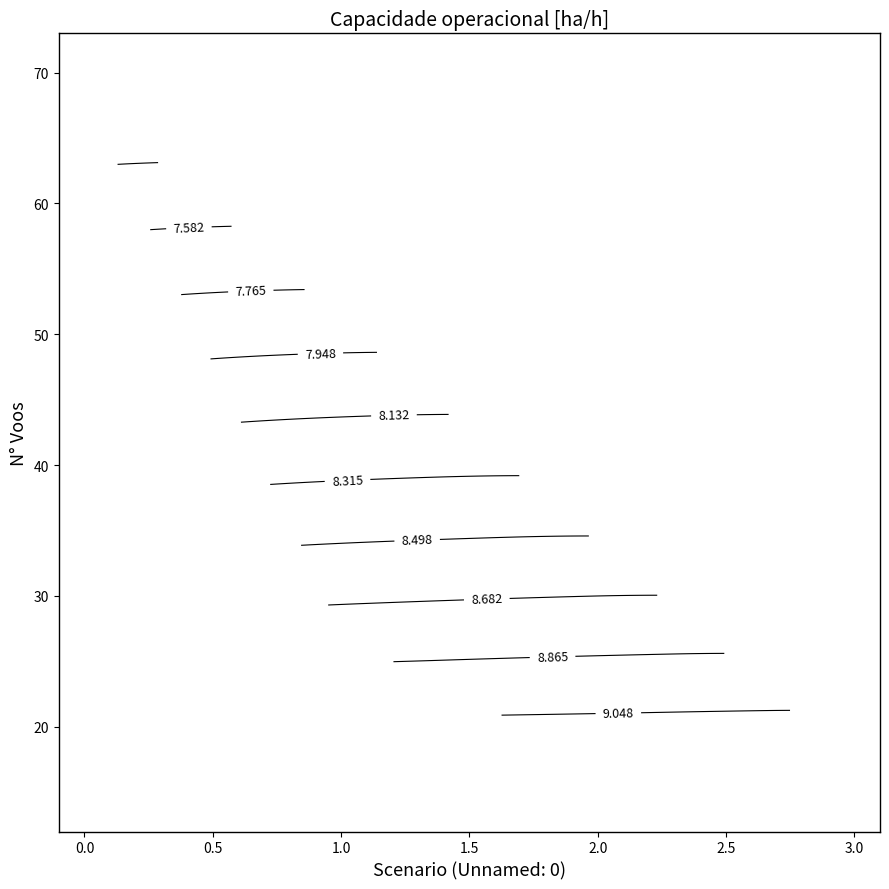

At how many categories does at least one series exceed 7?

4